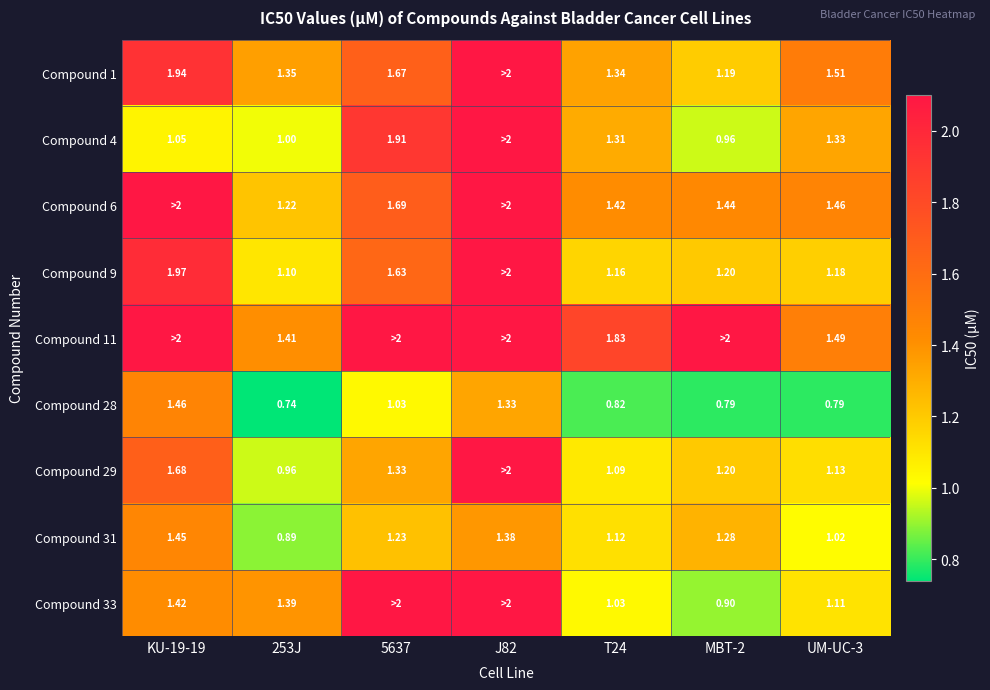

What is the difference between the highest and lowest values at T24?

1.0